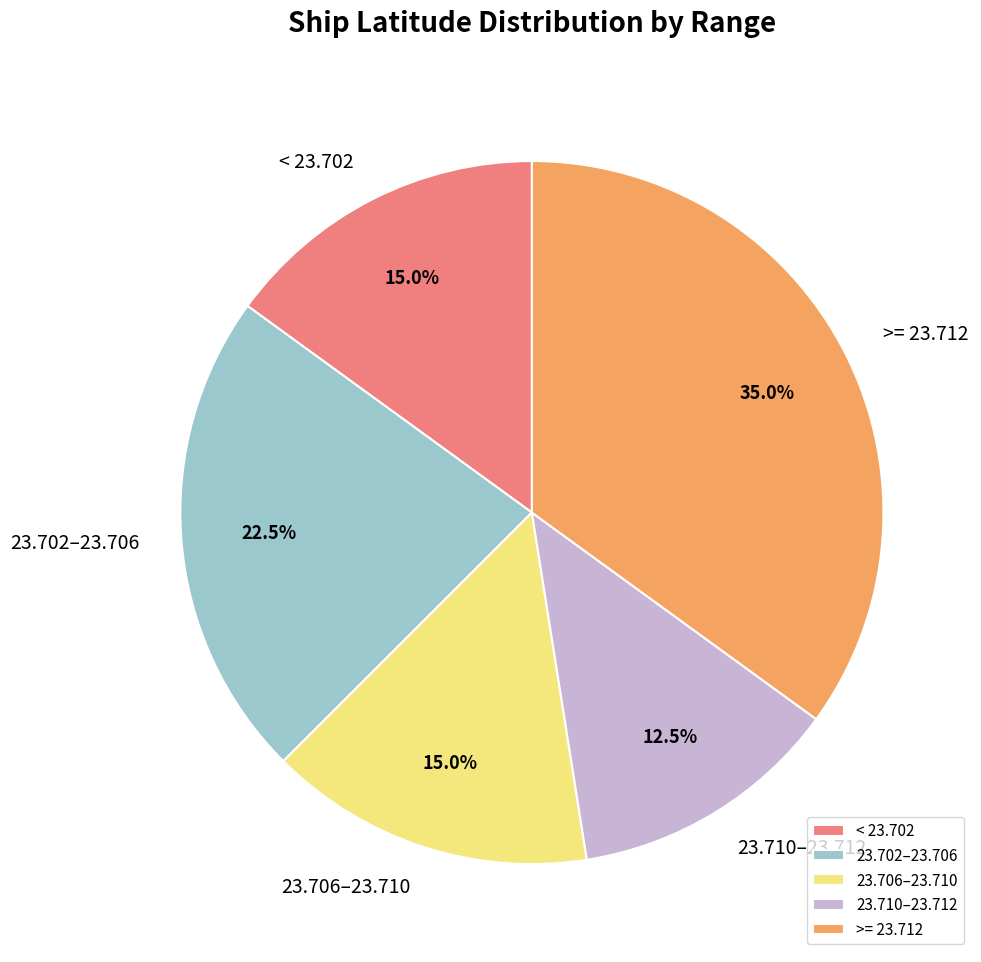

Combined, do 23.706–23.710 and 23.710–23.712 account for over 50%?

No